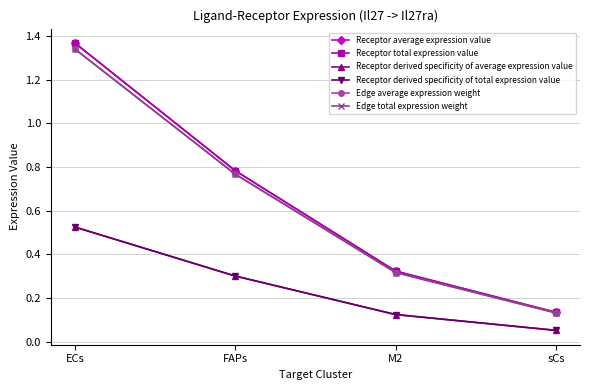

At how many categories does at least one series exceed 0?

4